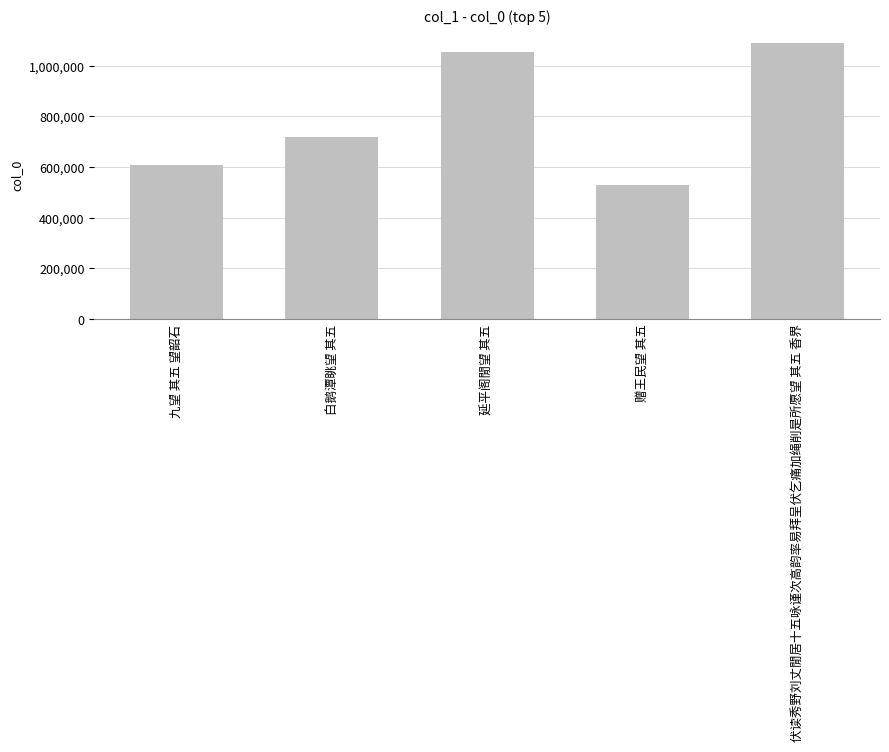

Rank the categories by value from lowest to highest.

赠王民望 其五, 九望 其五 望韶石, 白鹅潭眺望 其五, 延平阁閒望 其五, 伏读秀野刘丈閒居十五咏谨次高韵率易拜呈伏乞痛加绳削是所愿望 其五 香界